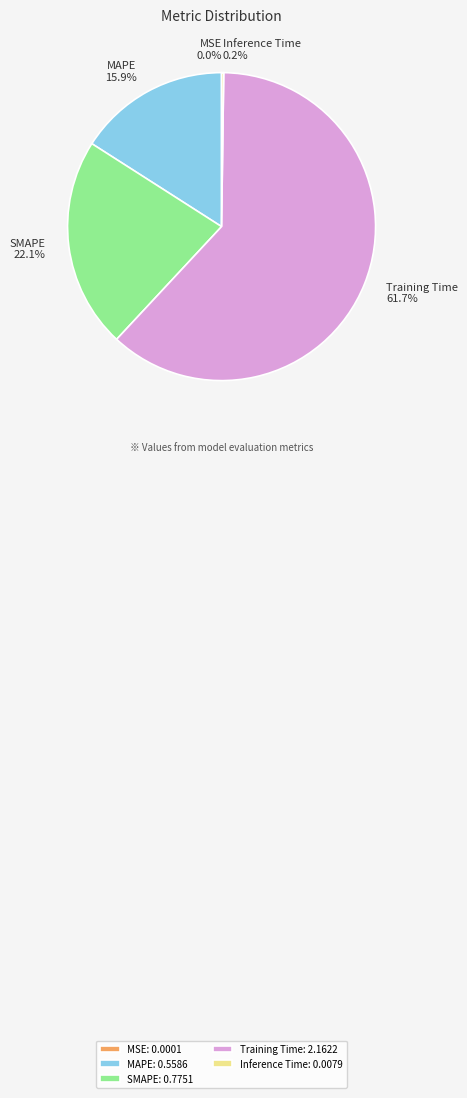

Between SMAPE and MAPE, which is larger?

SMAPE